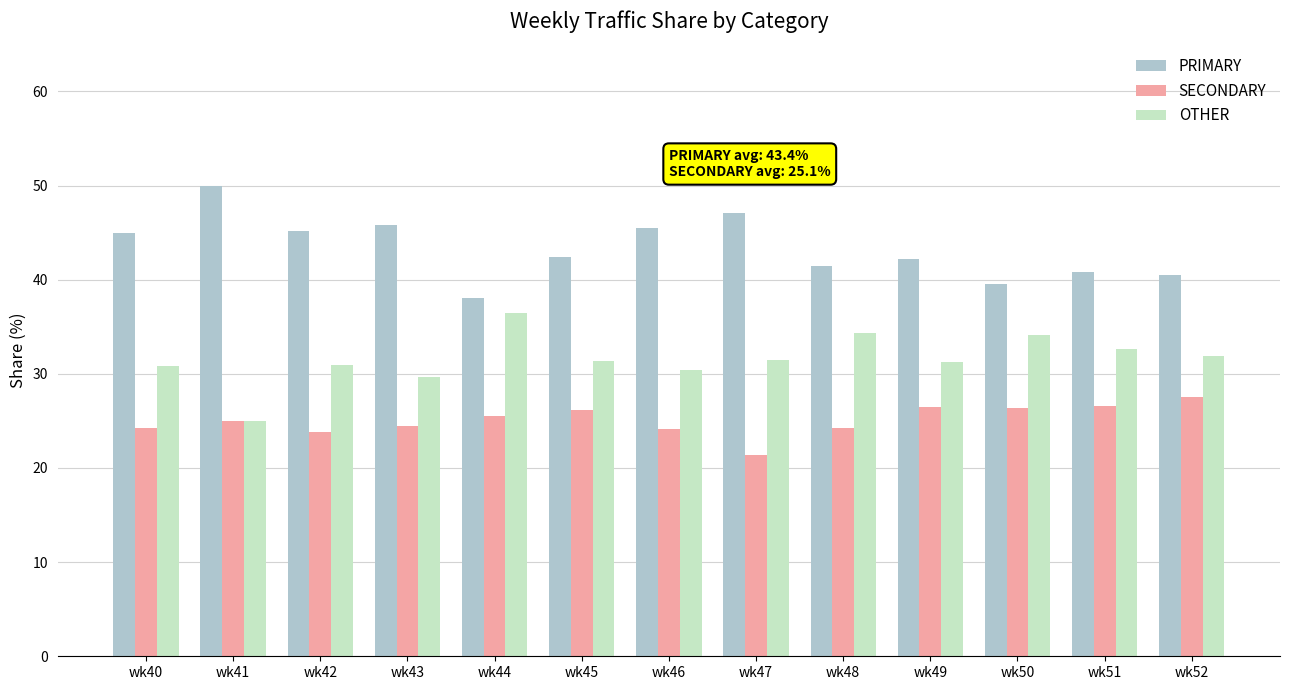

What is the difference between the highest and lowest values at wk41?

25.0